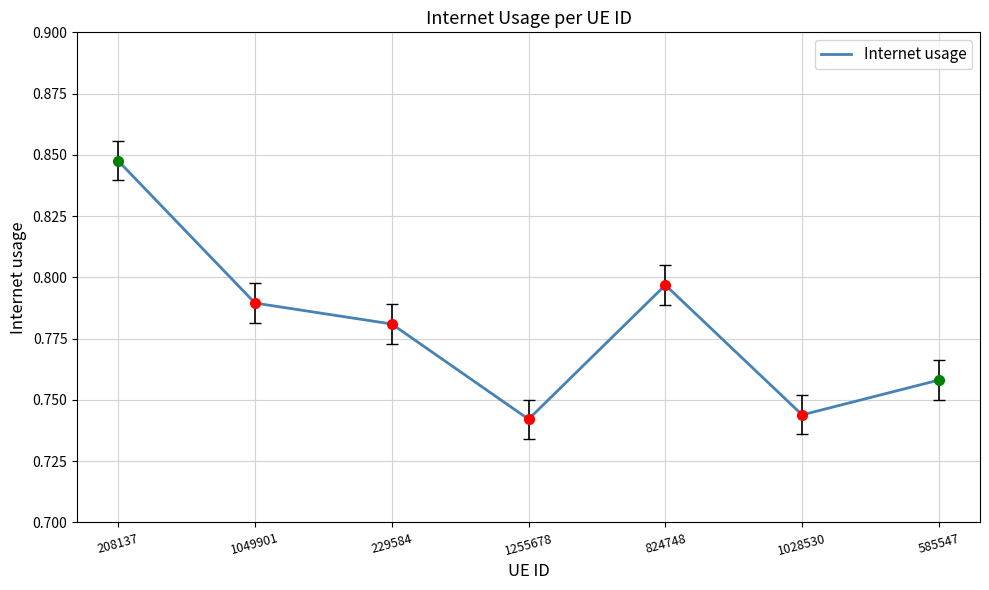

True or false: the data has more than 1 interior local peaks.

False